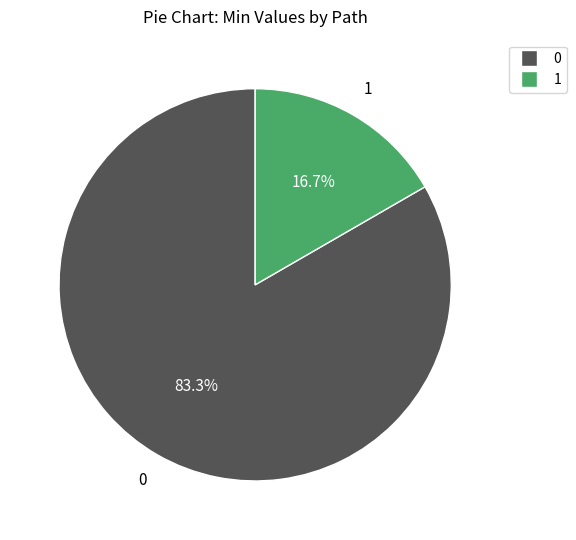

Is there a majority slice in this chart?

Yes